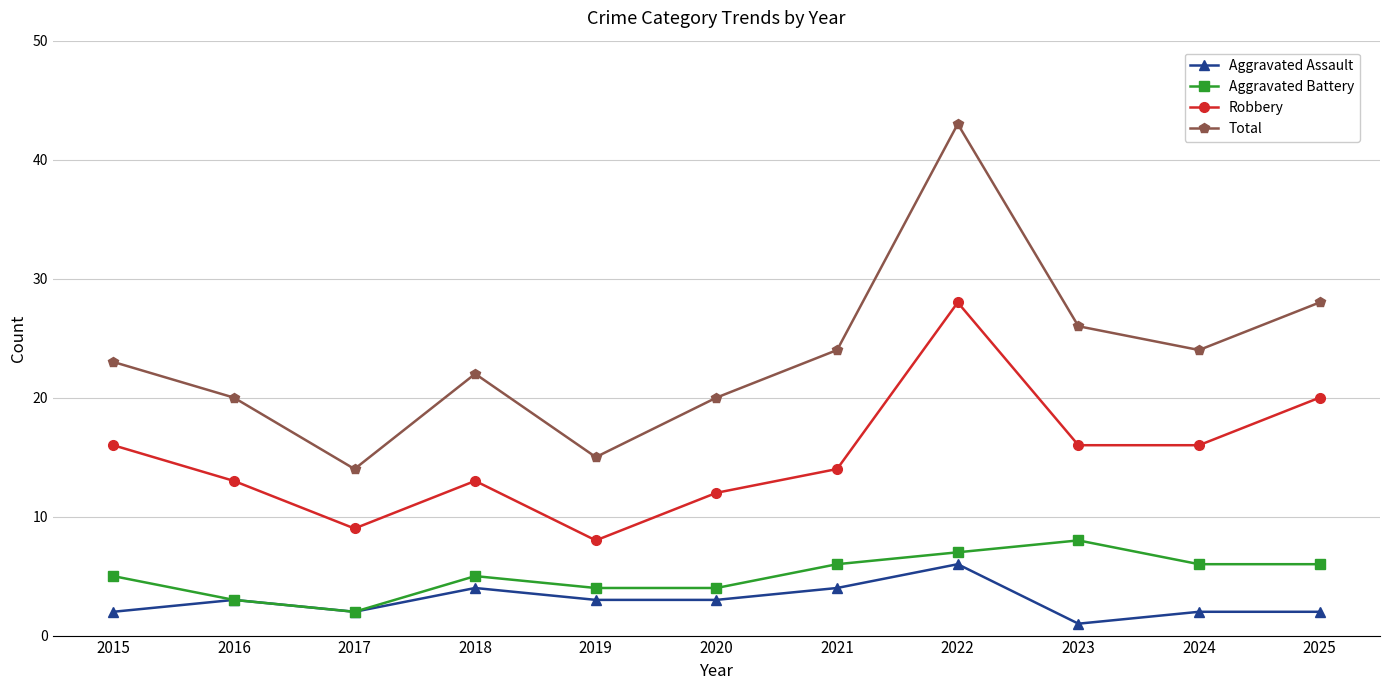

What is the approximate value of Robbery at 2025?

20